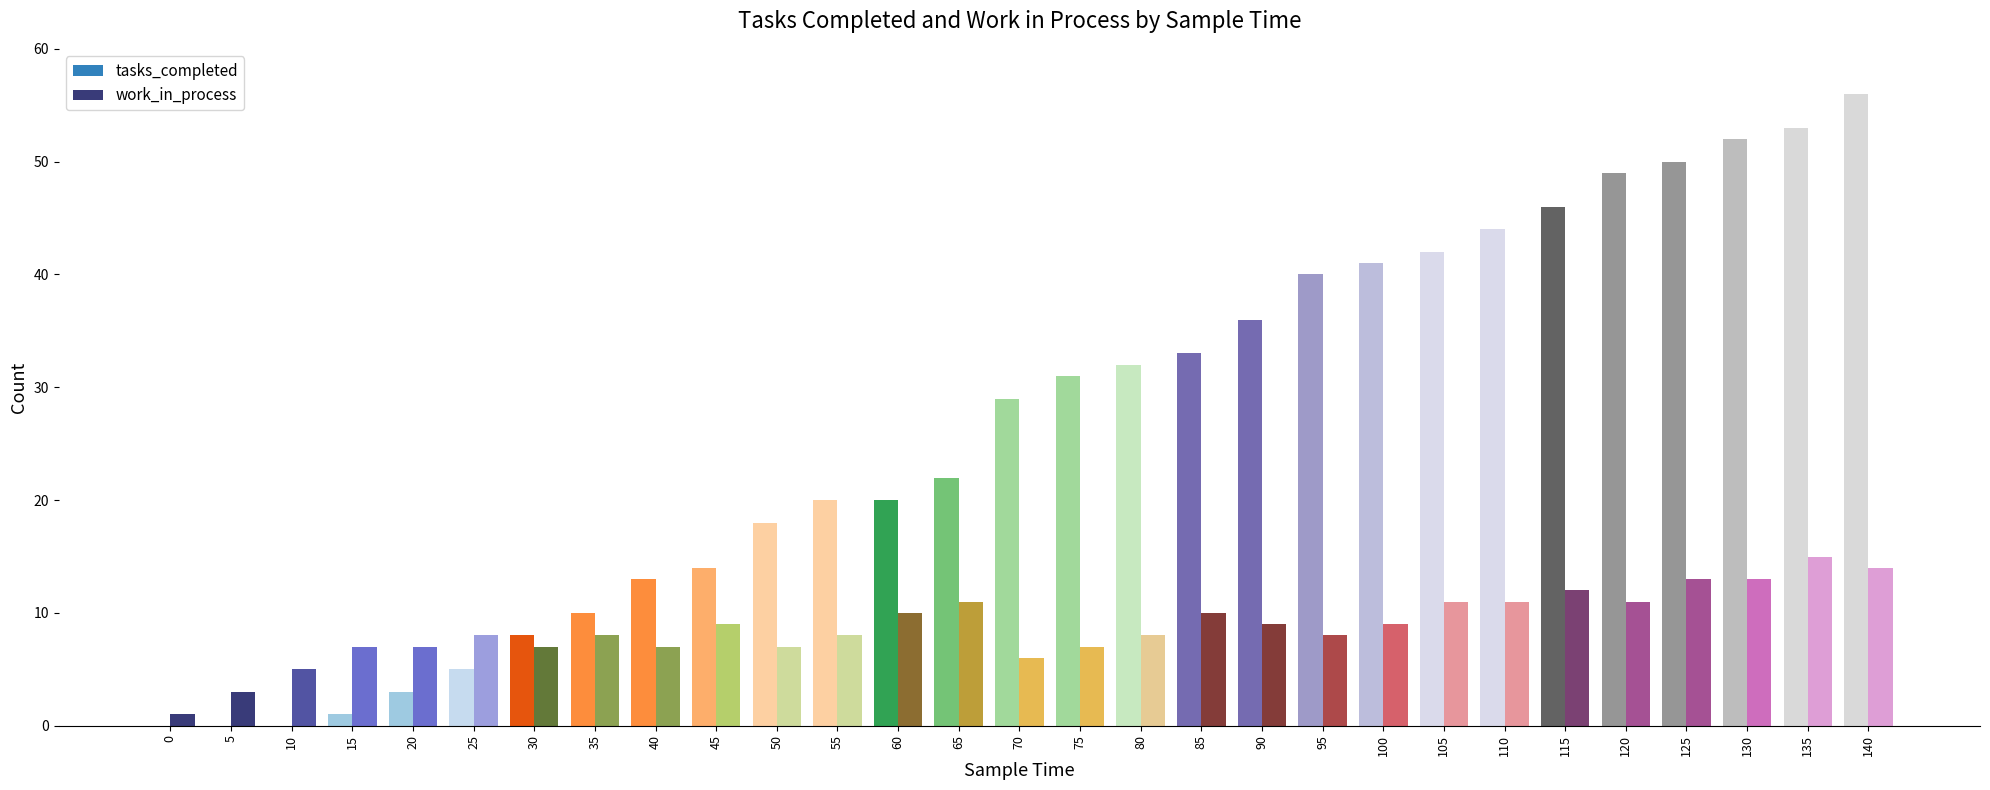

Which category has the highest value in the tasks_completed series?

140